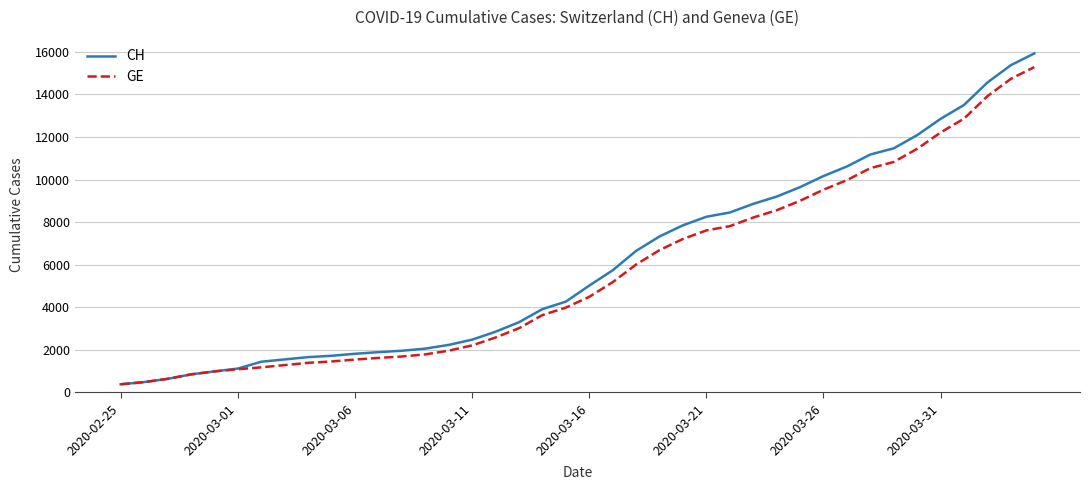

Rank the series by their average value, from lowest to highest.

GE, CH